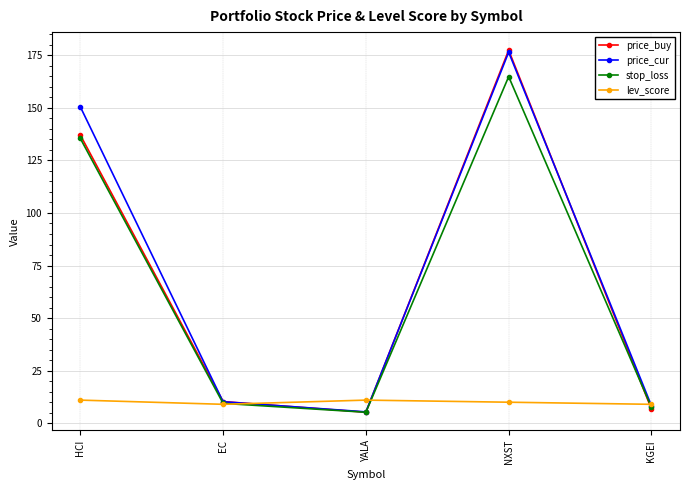

What are all the series names shown in the legend?

price_buy, price_cur, stop_loss, lev_score